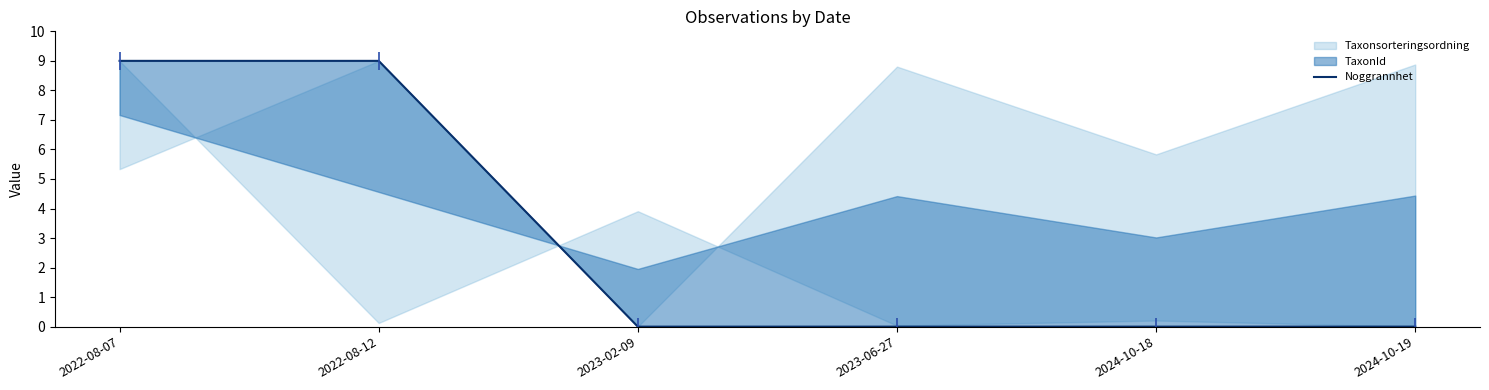

Read the value at 2022-08-07.

9